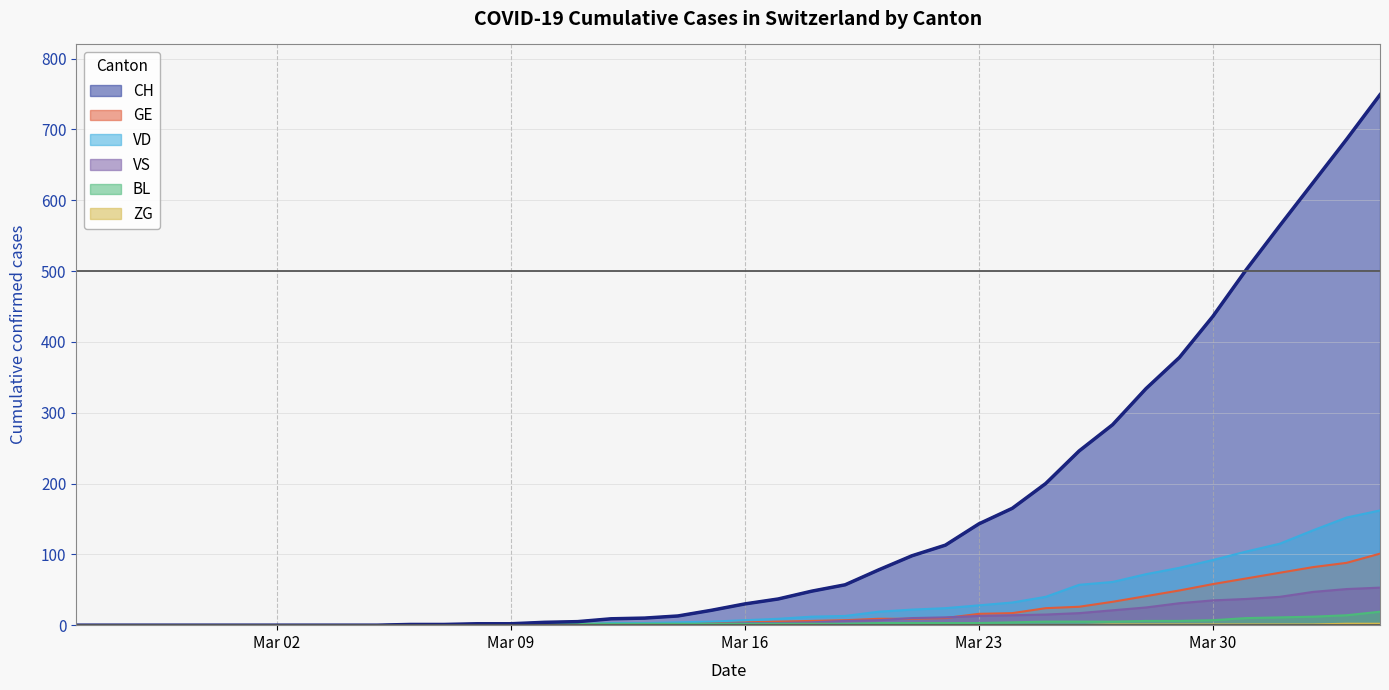

Is it true that ZG equals -1 at 2020-03-25?

False